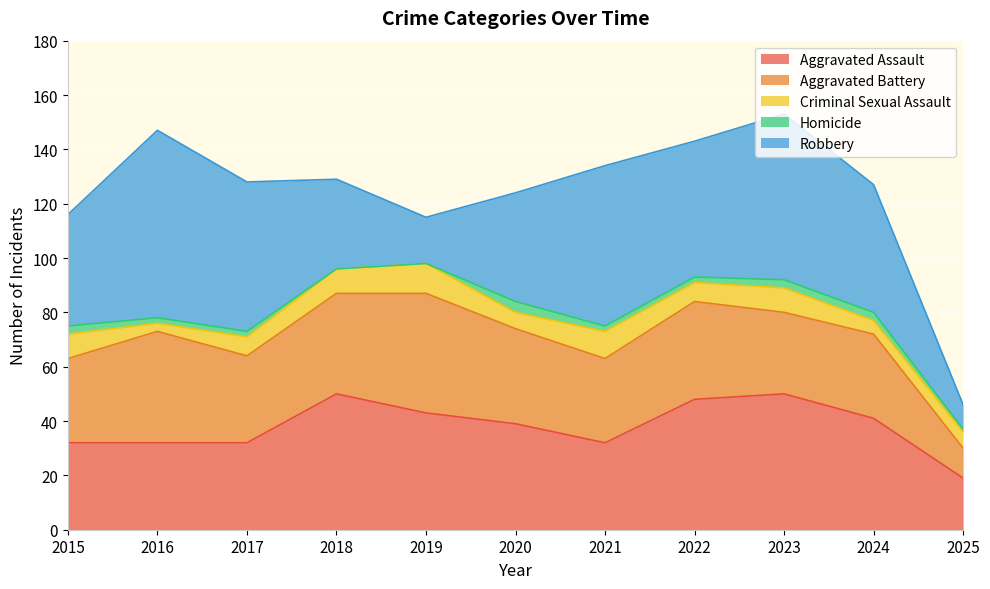

How many lines are shown in the chart?

5